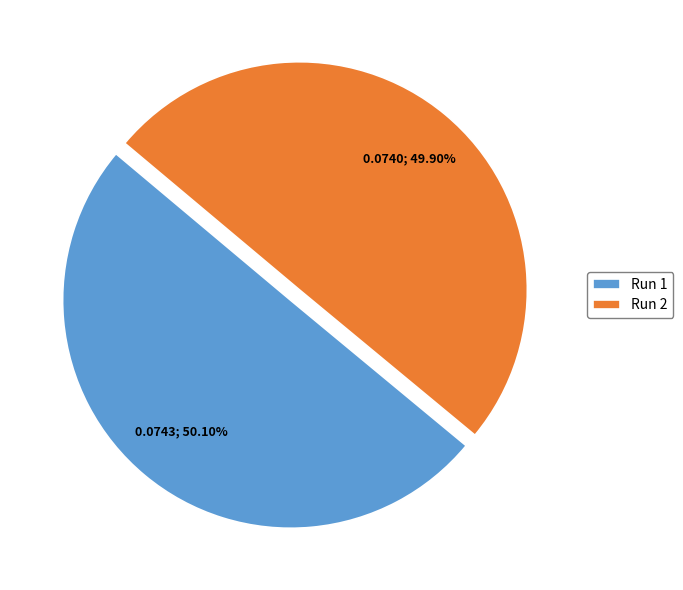

What percentage is NOT represented by Run 2?

50.1%